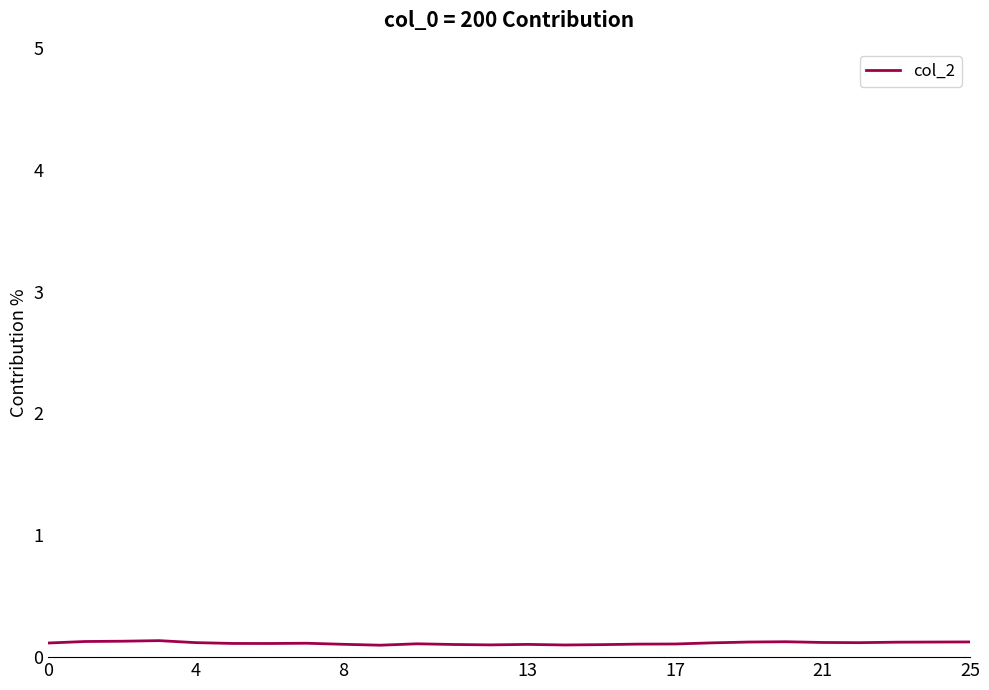

What is the average value?

0.1